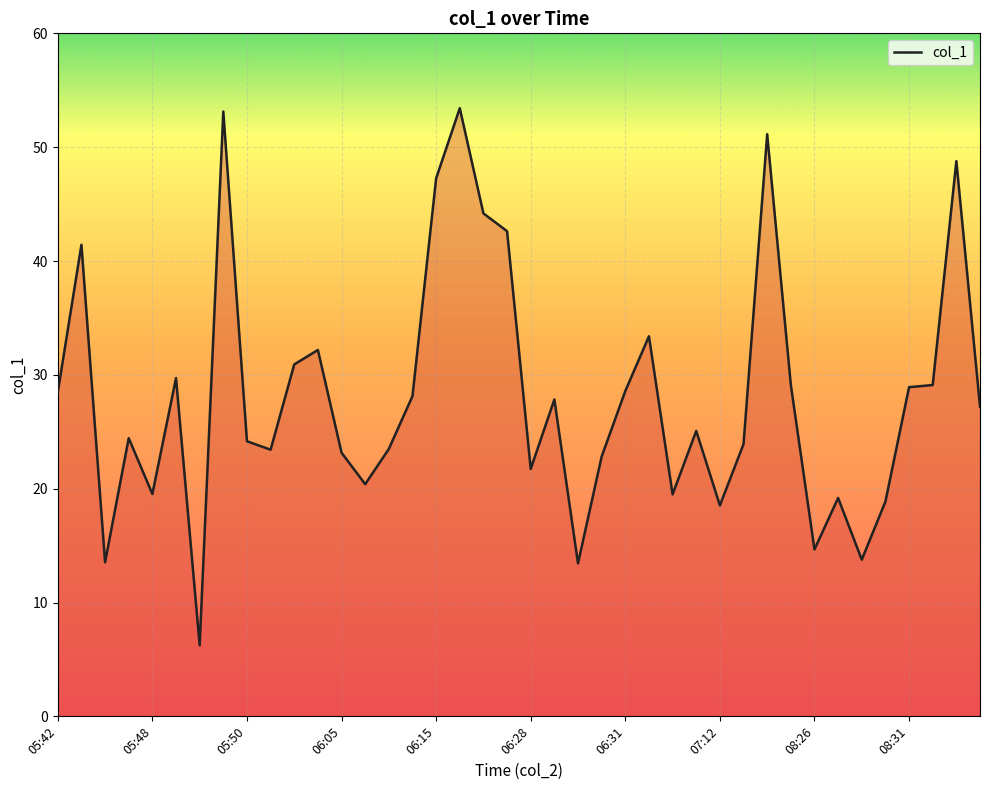

What is the maximum value shown in the chart?

53.4